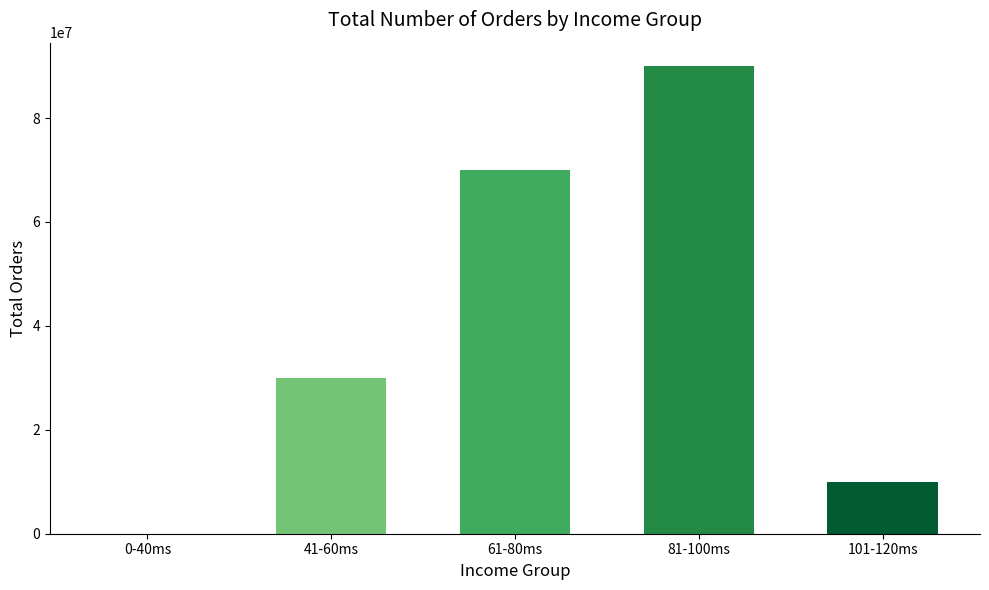

Reading left to right, list all the values displayed in this chart.

0	30000000	70000000	90000000	10000000